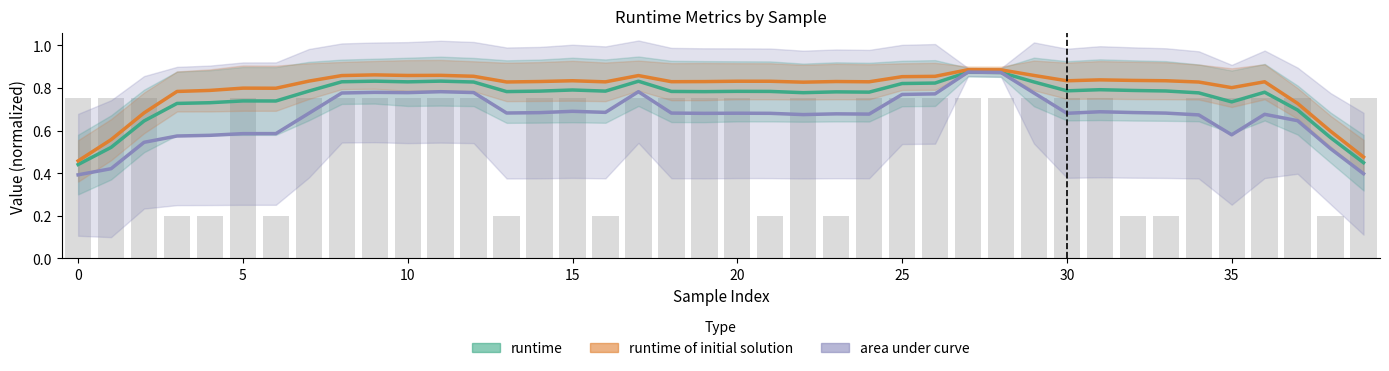

The value of runtime of initial solution at 11 is 0.9. True or false?

True